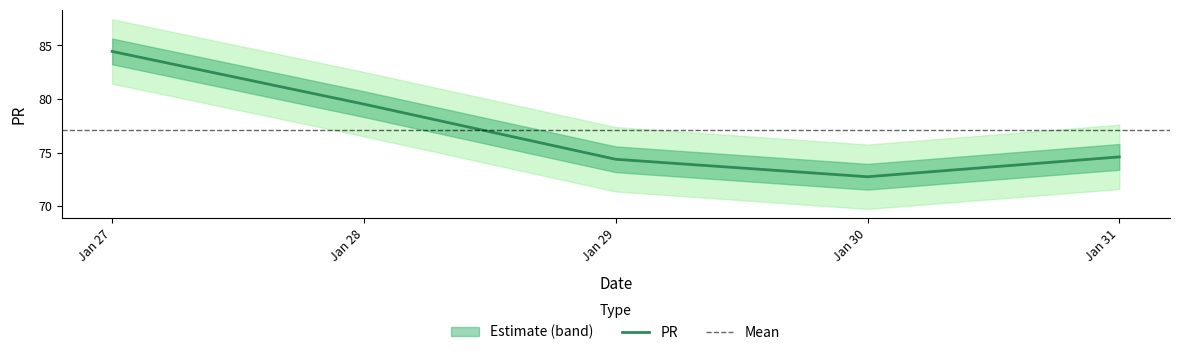

Reading right to left, list all the values displayed in this chart.

74.6	72.7	74.4	79.5	84.4